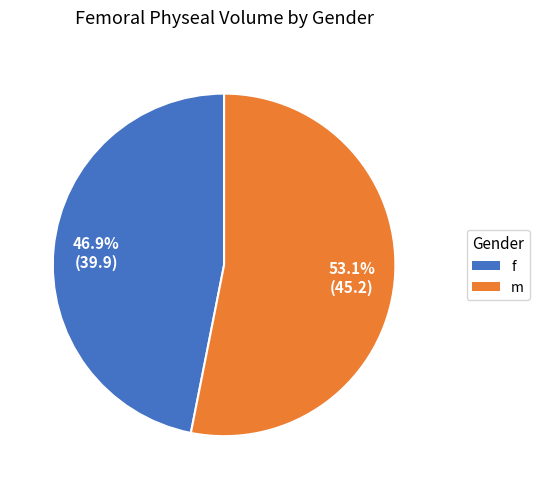

Is it true that f is 1% of the pie?

False